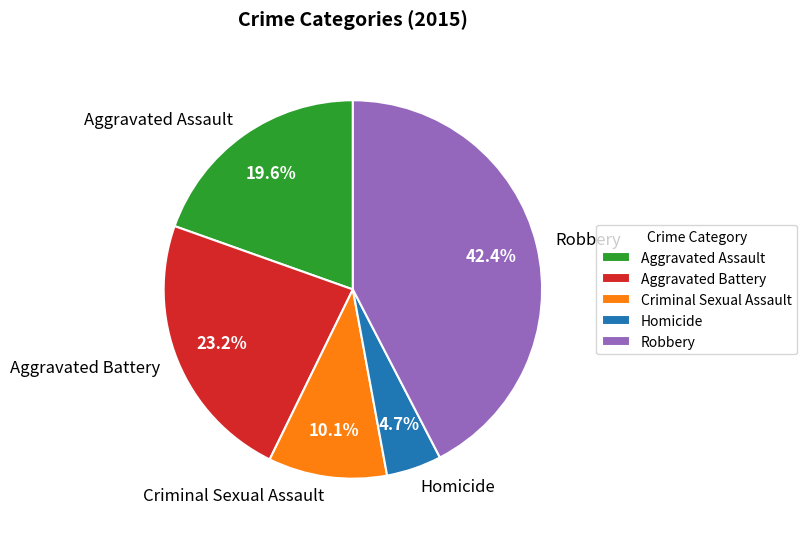

Does any single category account for the majority?

No